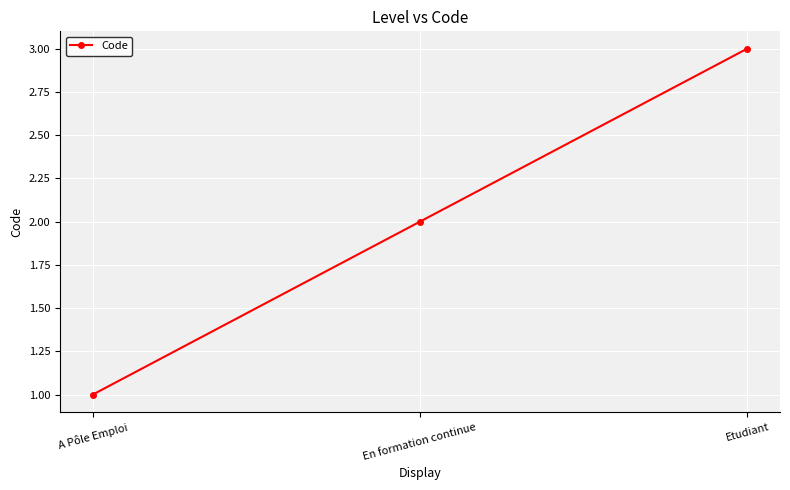

What position from the right is A Pôle Emploi?

3